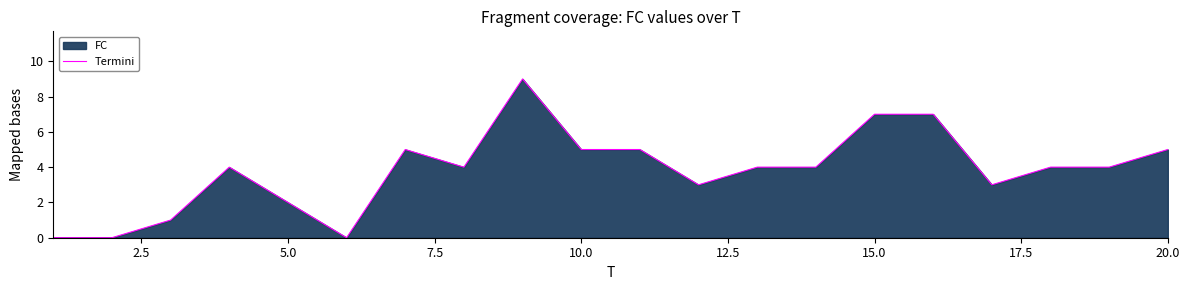

How many values are above zero?

17